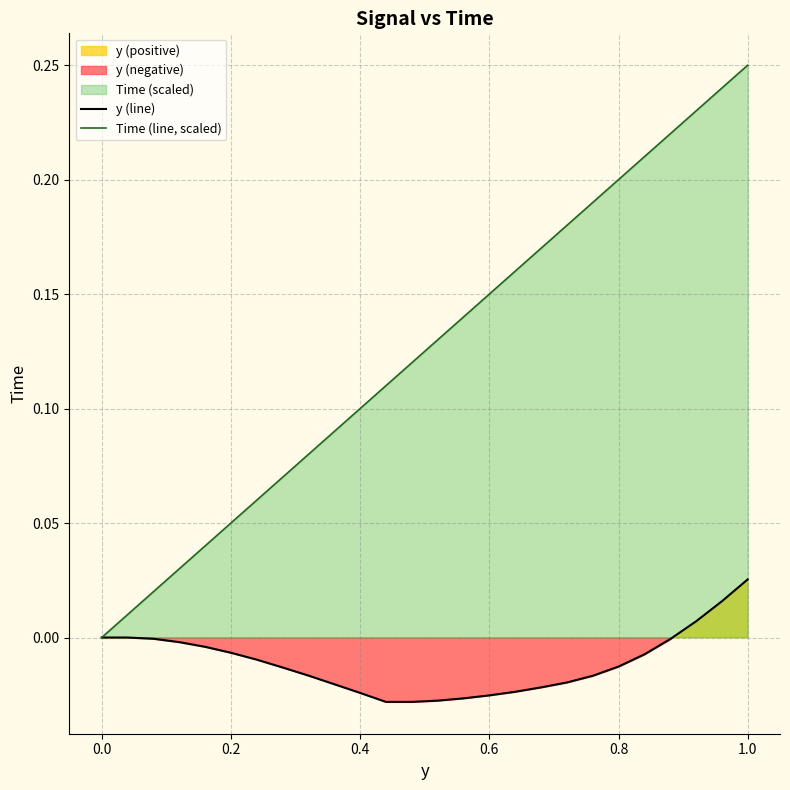

How many data points in y (line) are above 0?

3